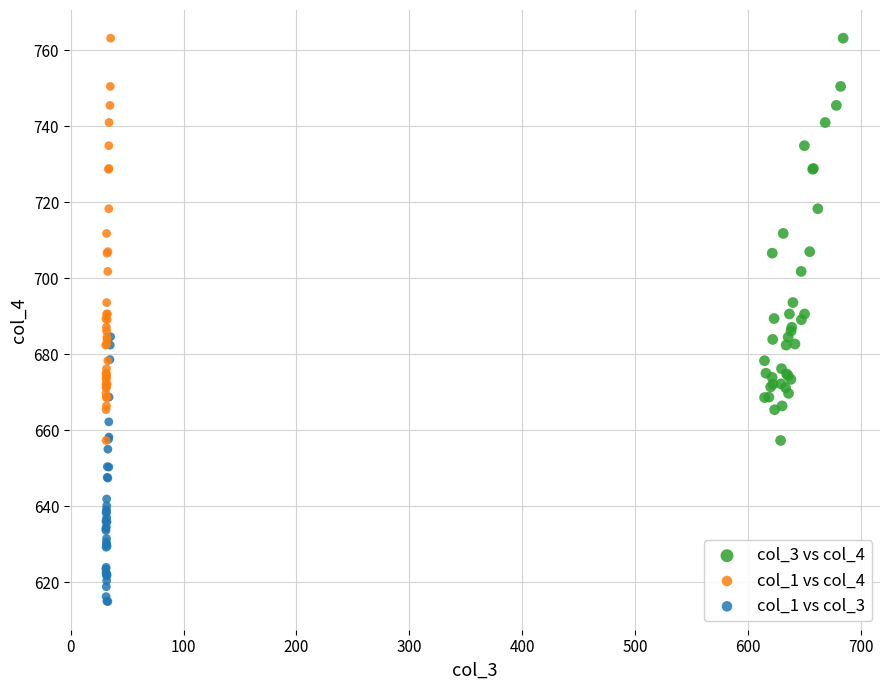

Which series reaches the minimum Y coordinate?

col_1 vs col_3